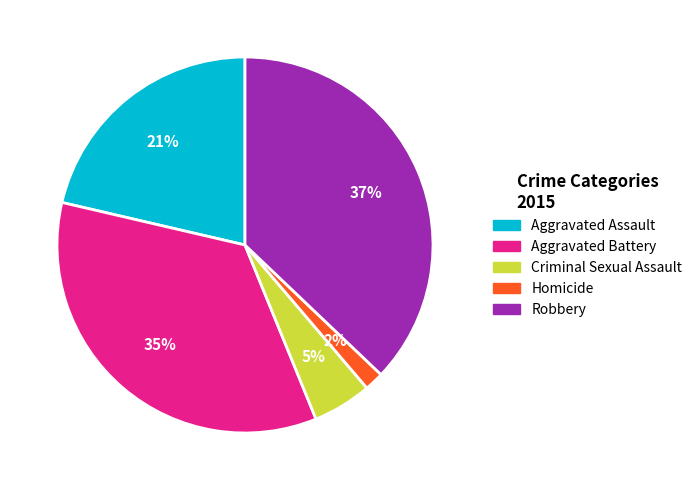

Combined, do Robbery and Aggravated Assault account for over 50%?

Yes